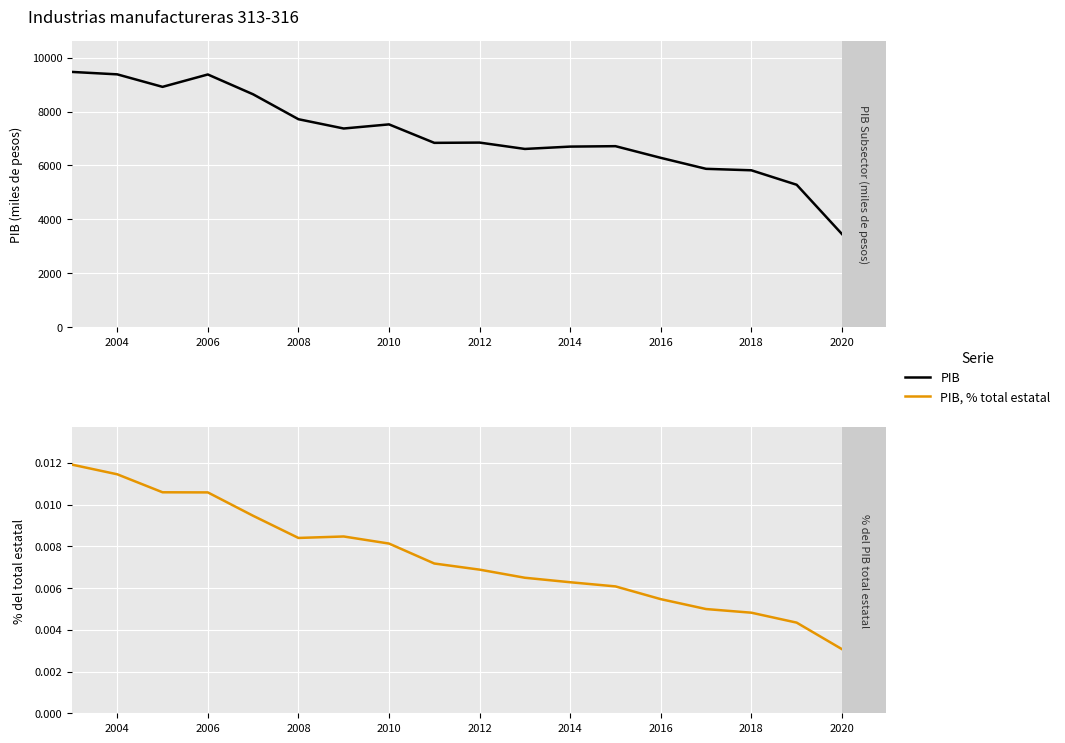

What is the sum of the PIB values at 2016 and 2004?

15660.4